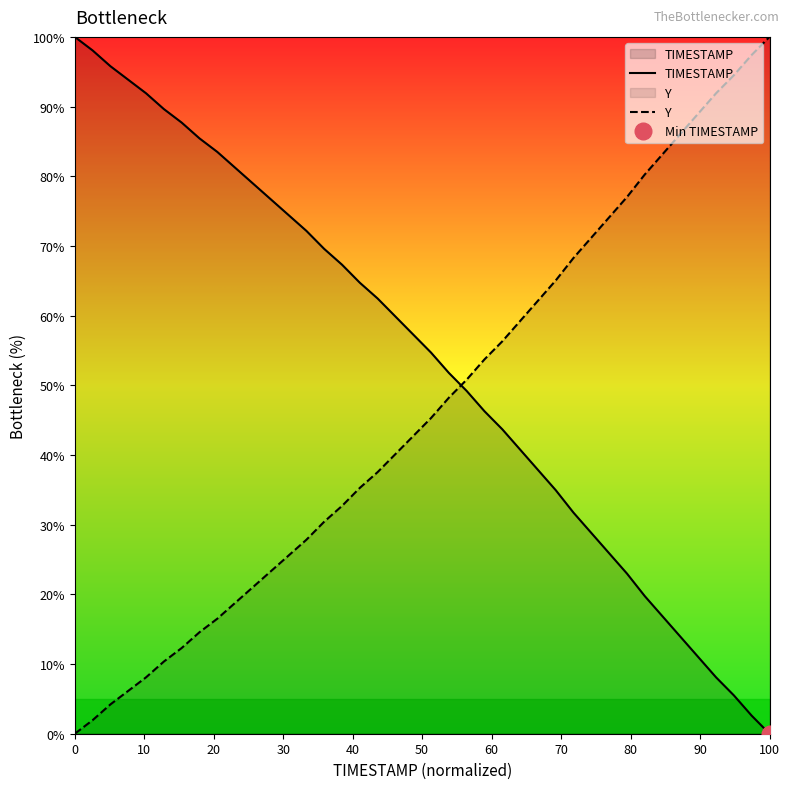

The value of Y at 50 is 17.0. True or false?

False